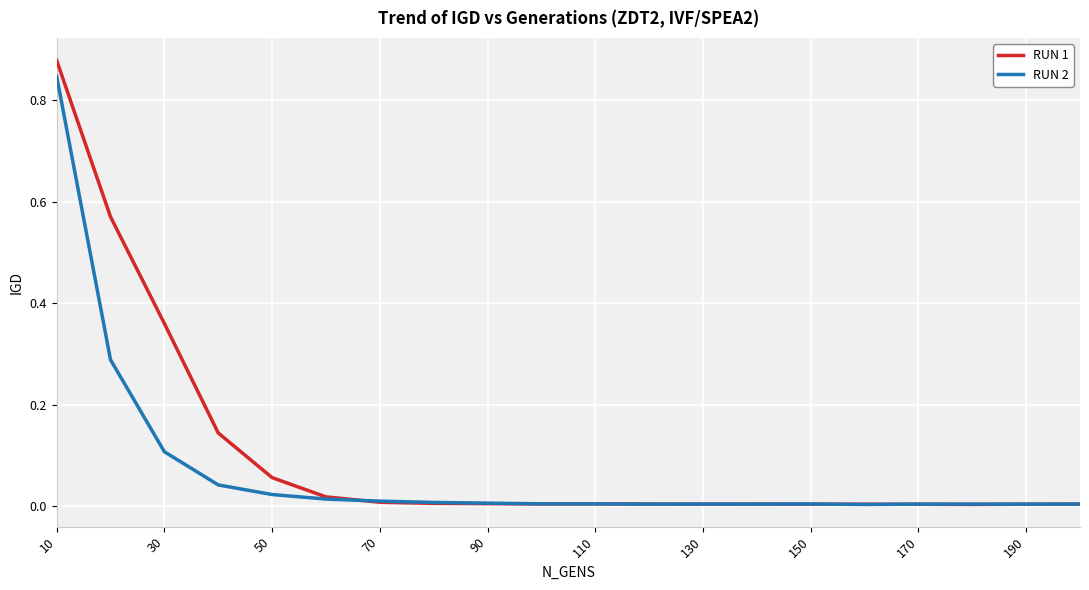

Which series has the widest spread of values?

RUN 1